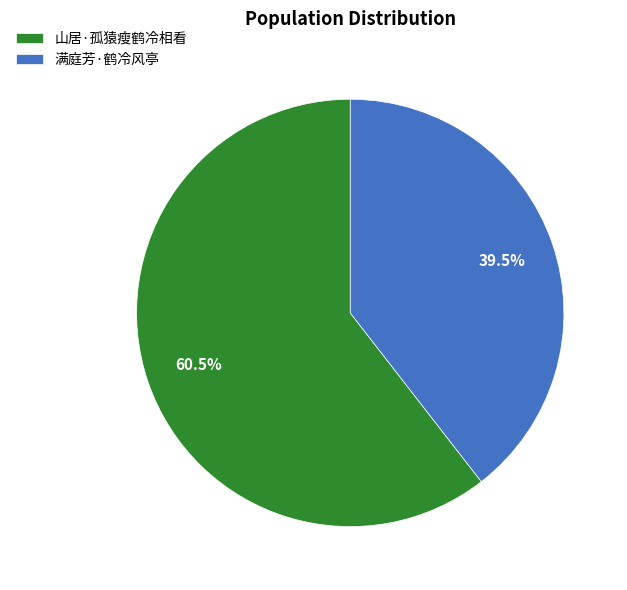

How many slices are in this pie chart?

2